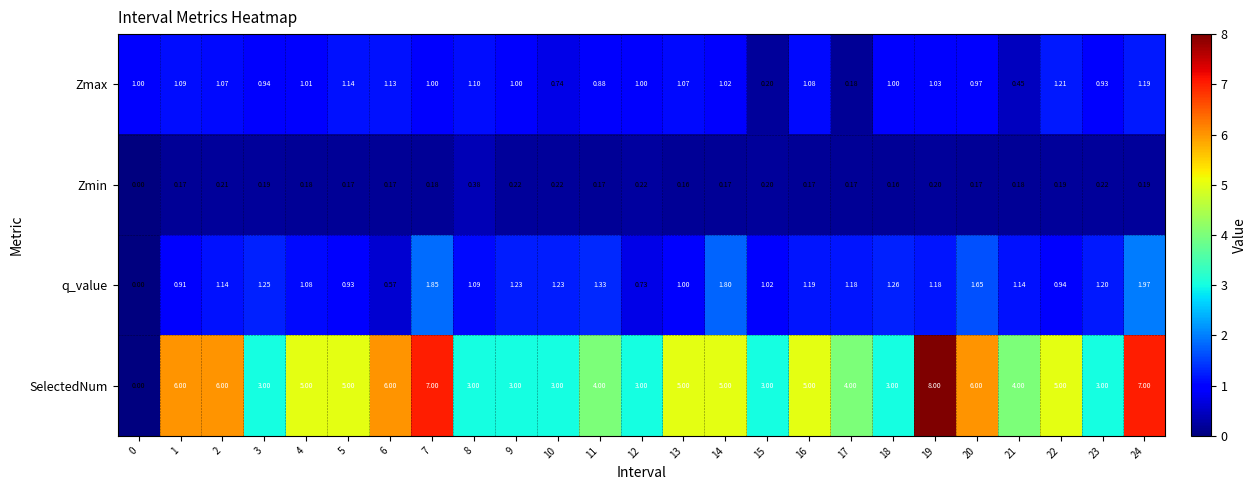

Which series has the largest range (max minus min)?

SelectedNum